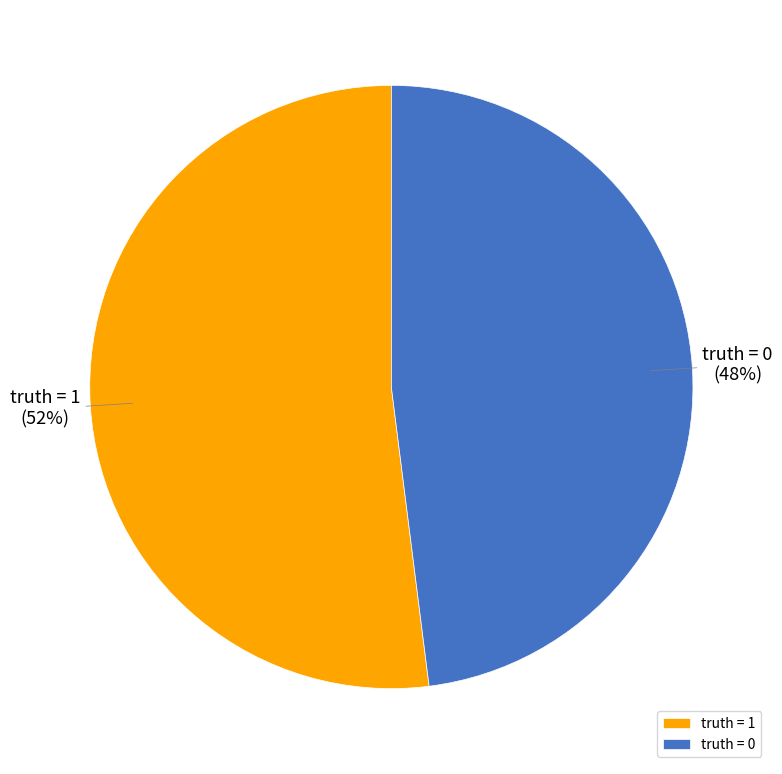

To the nearest percent, what is the combined percentage of truth = 1 and truth = 0?

100%